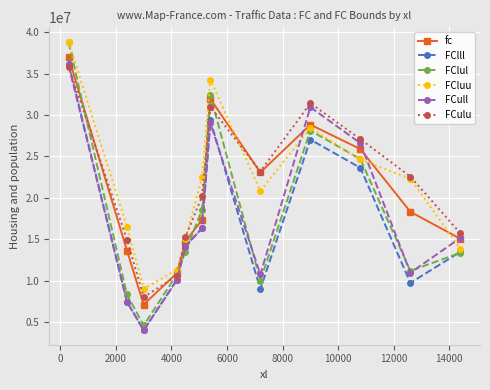

What is the value of the FCulu point at the 10th from the left?

27085968.9